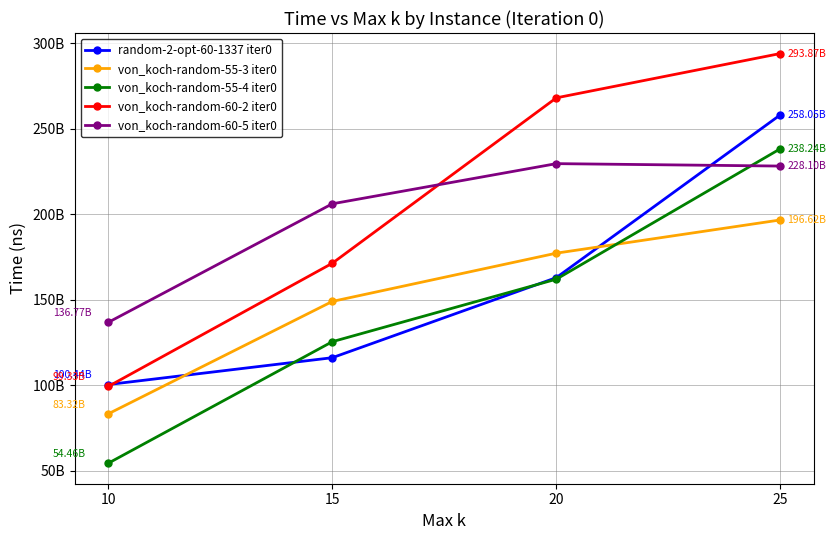

What is the minimum value for von_koch-random-55-4 iter0?

54457129906